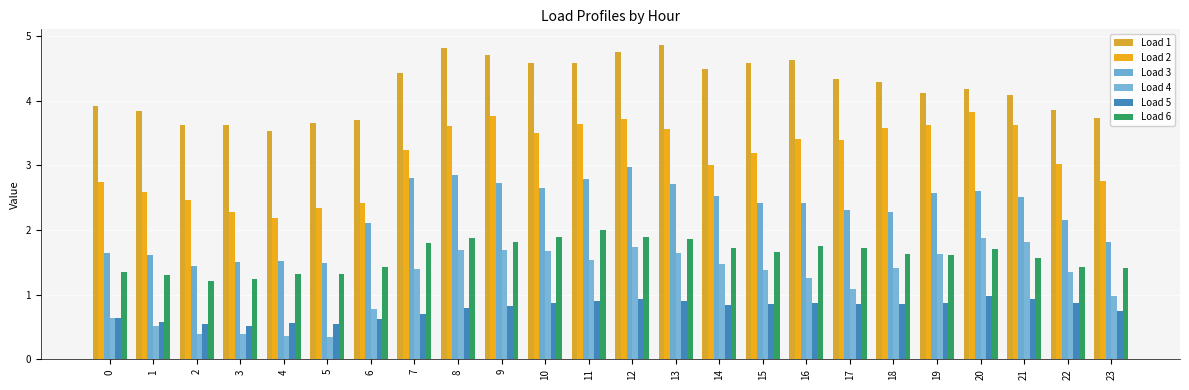

What are all the series names shown in the legend?

Load 1, Load 2, Load 3, Load 4, Load 5, Load 6